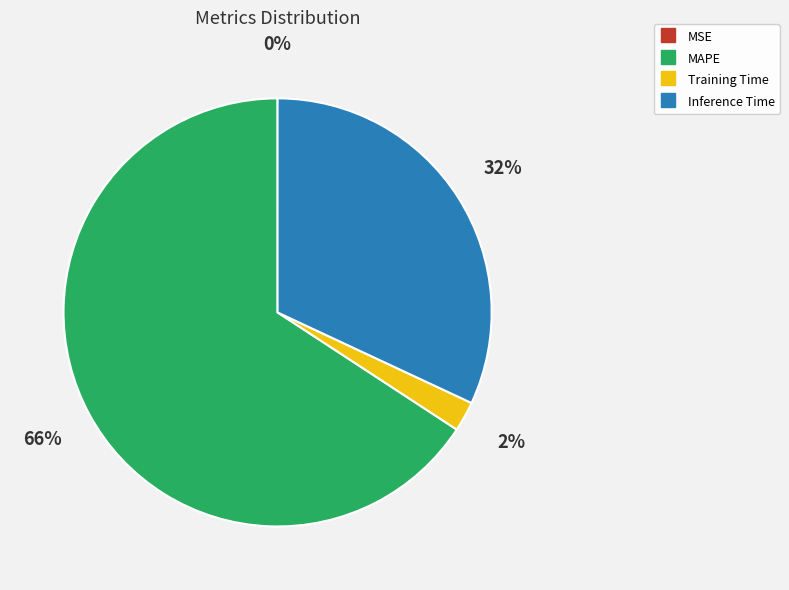

Which category has the biggest portion of the pie?

MAPE